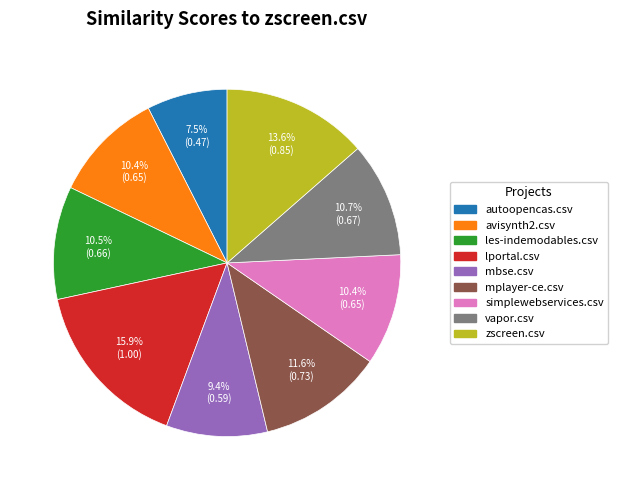

Does any single category account for the majority?

No